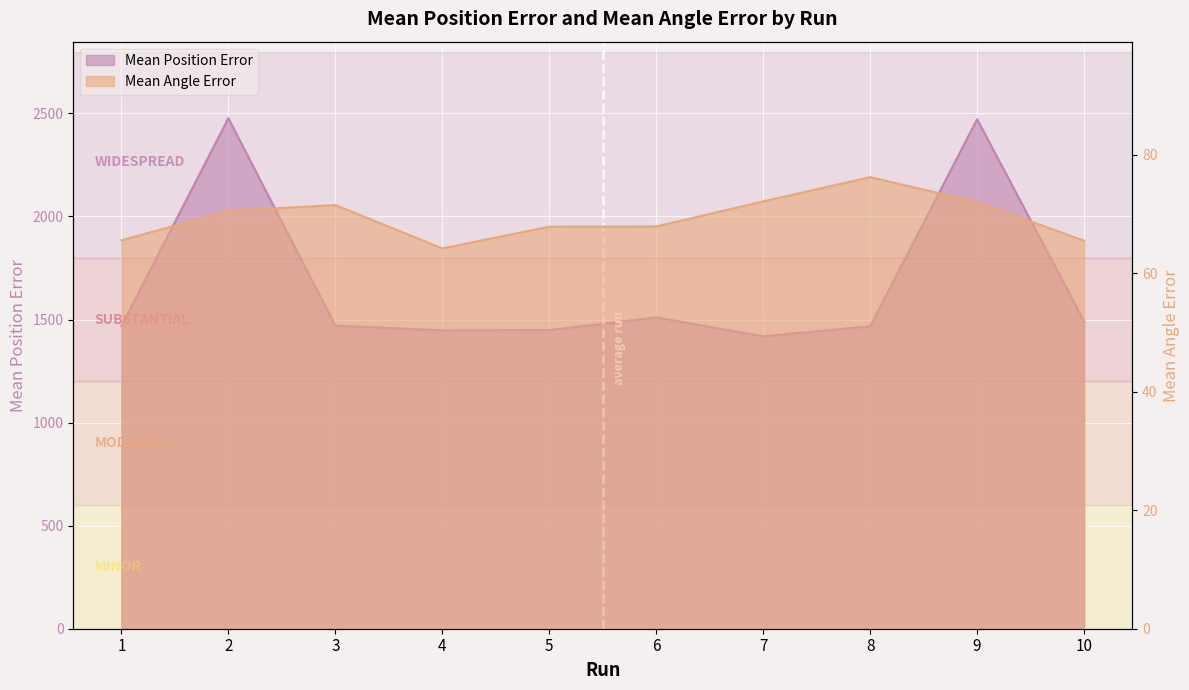

How many lines are shown in the chart?

2